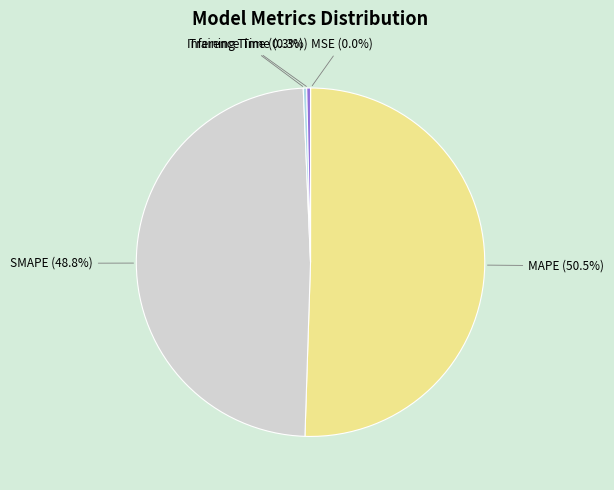

What is the largest slice in the pie chart?

MAPE